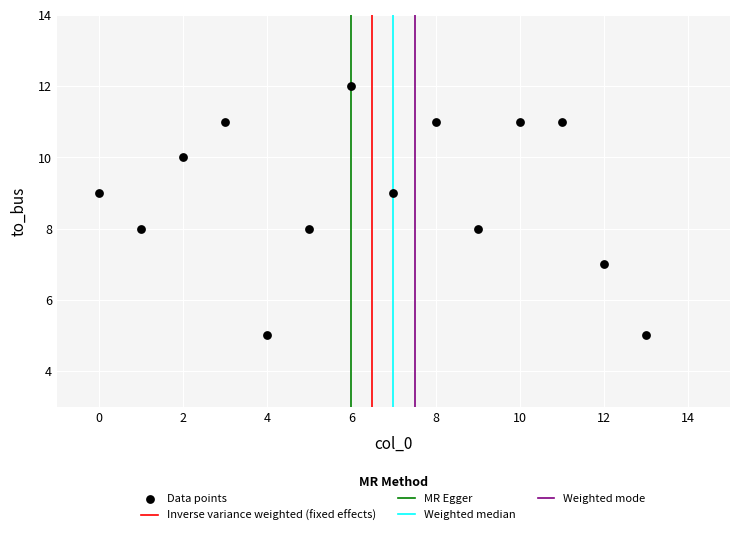

What is the range of Y values (max minus min)?

7